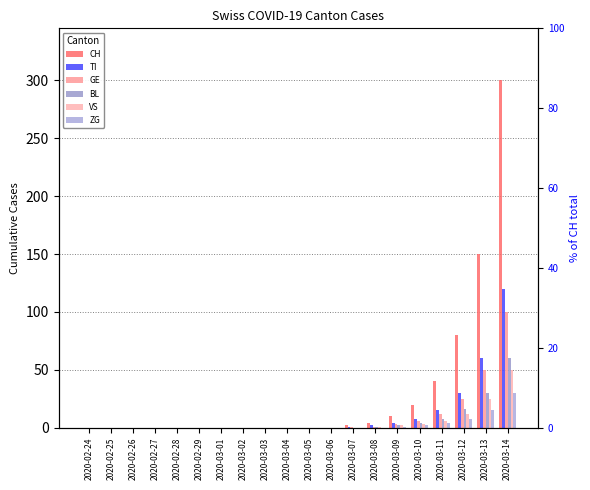

Reading left to right, transcribe all the data shown in this chart.

CH: 0	0	0	0	0	0	0	0	0	0	0	0	2	4	10	20	40	80	150	300
TI: 0	0	0	0	0	0	0	0	0	0	0	0	1	2	4	8	15	30	60	120
GE: 0	0	0	0	0	0	0	0	0	0	0	0	1	1	3	6	12	25	50	100
BL: 0	0	0	0	0	0	0	0	0	0	0	0	0	1	2	4	8	16	30	60
VS: 0	0	0	0	0	0	0	0	0	0	0	0	0	1	2	3	6	12	25	50
ZG: 0	0	0	0	0	0	0	0	0	0	0	0	0	0	1	2	4	8	15	30